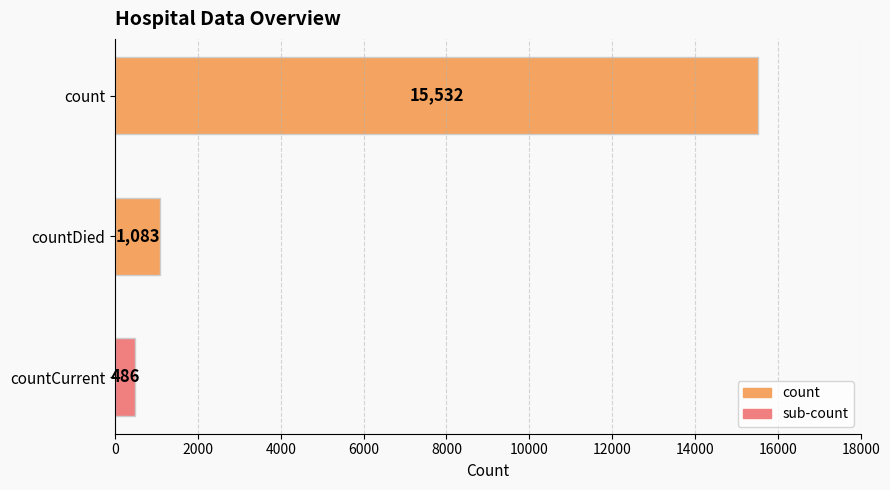

The value at countDied is 1083. True or false?

True